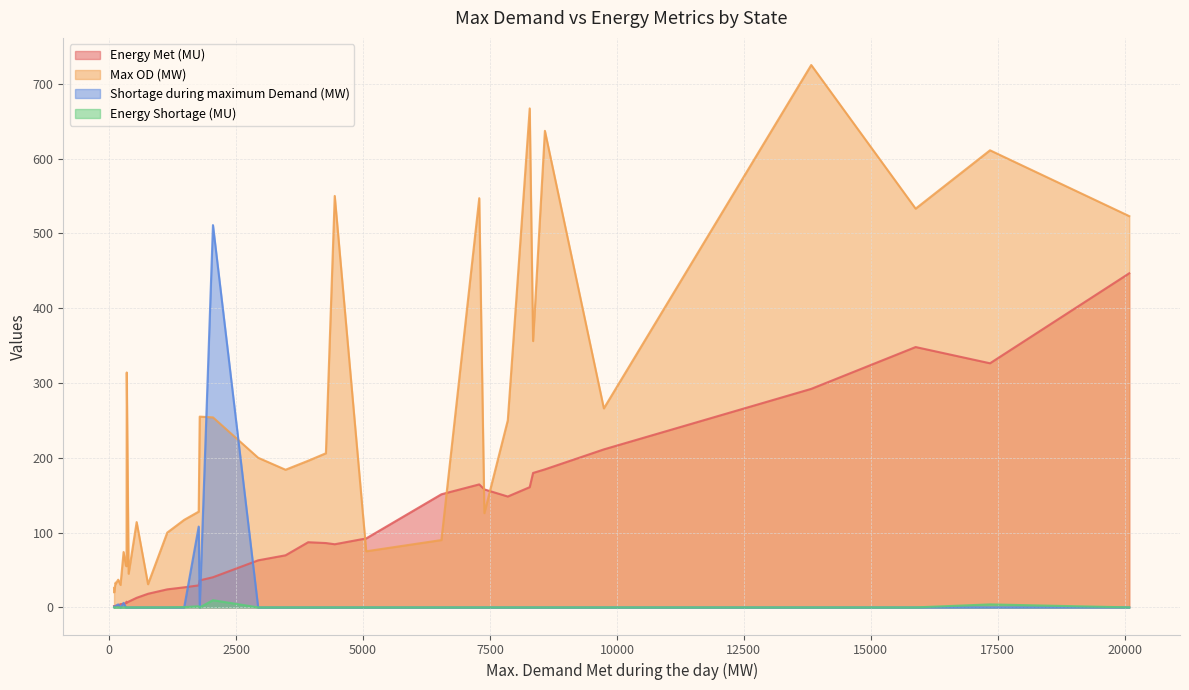

True or false: Energy Shortage (MU) and Energy Met (MU) cross at least once.

False